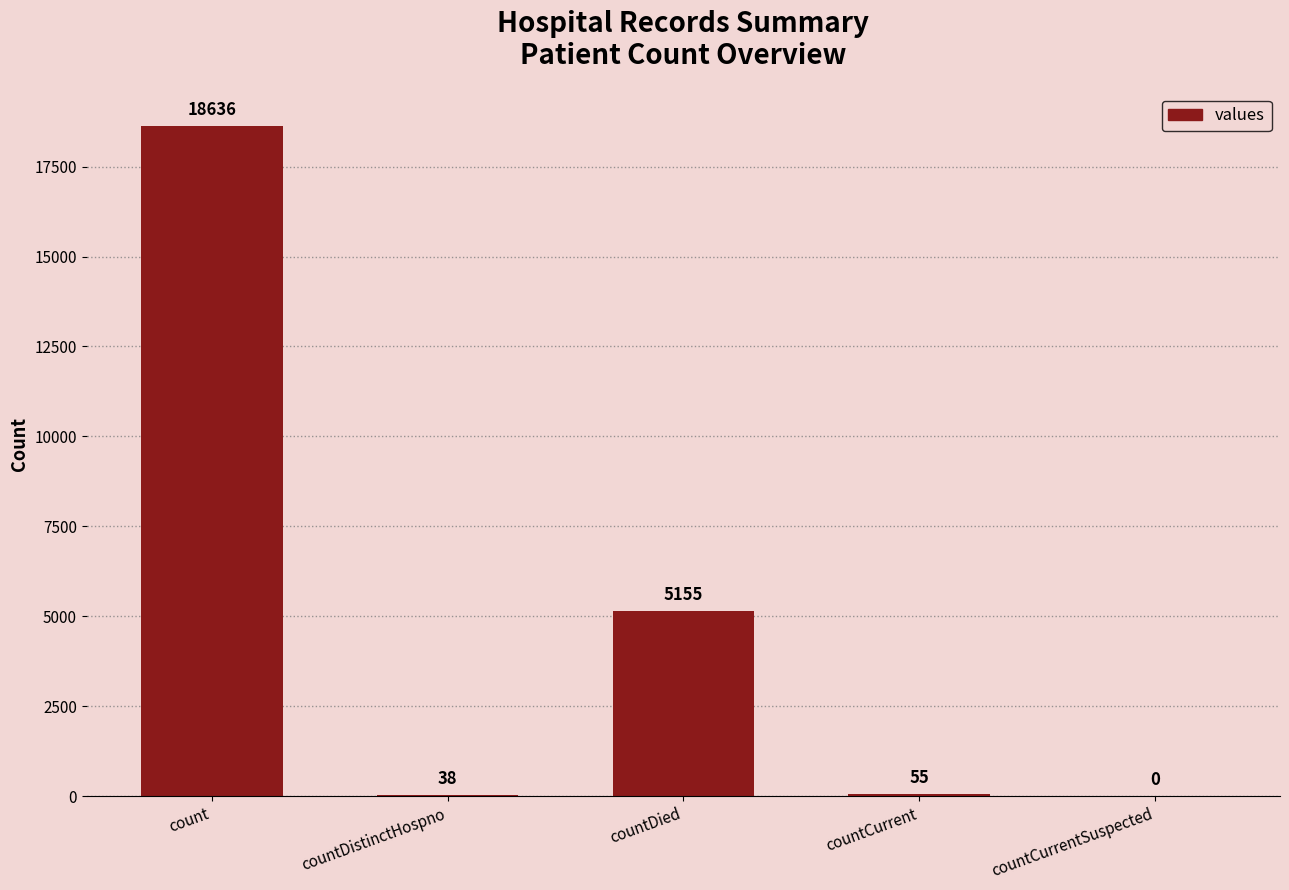

True or false: the data shows 38 at countDistinctHospno.

True